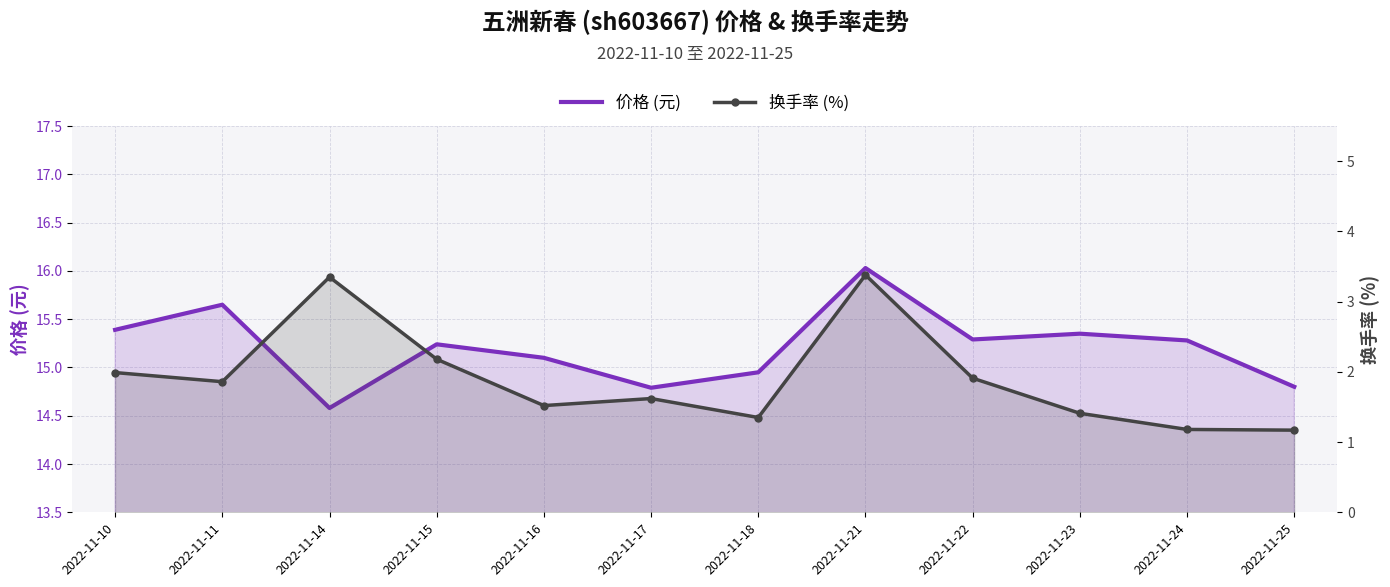

Read the 价格 (元) value at 2022-11-16.

15.1